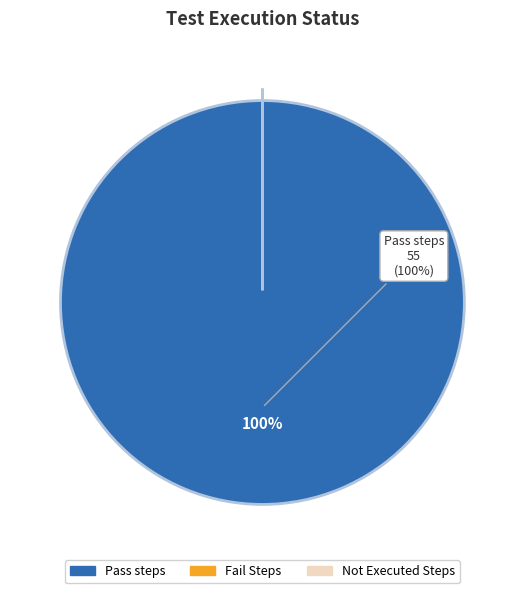

What is the largest slice in the pie chart?

Pass steps